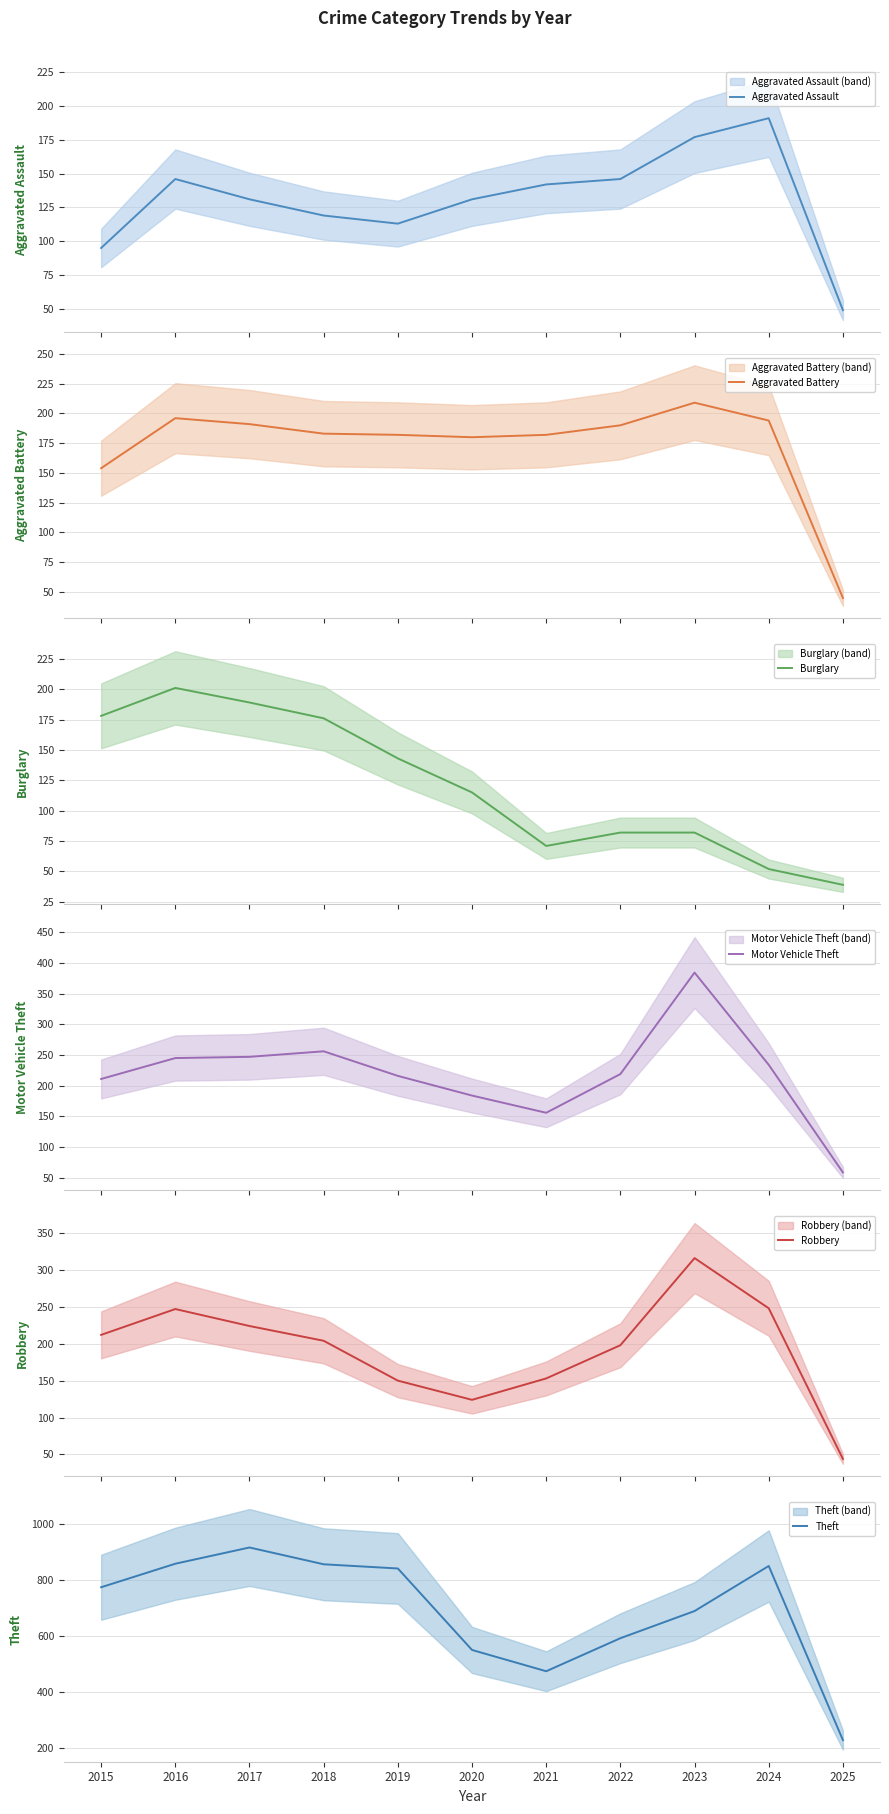

List the labels in order of Theft value, smallest first.

2025, 2021, 2020, 2022, 2023, 2015, 2019, 2024, 2018, 2016, 2017